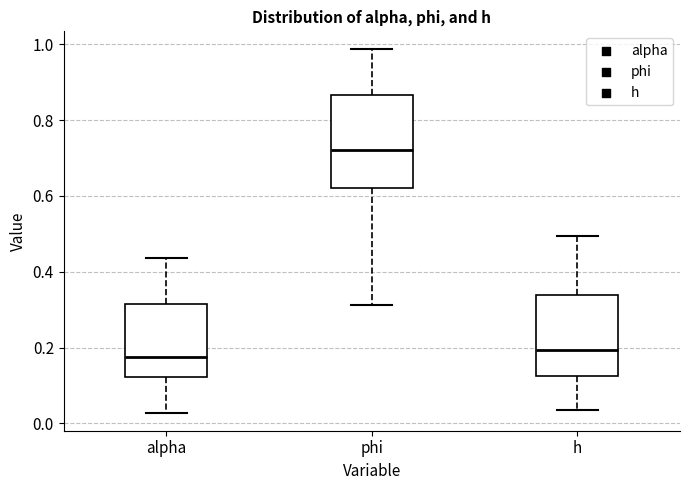

Comparing the boxes themselves (not the whiskers), which one is the tallest?

phi